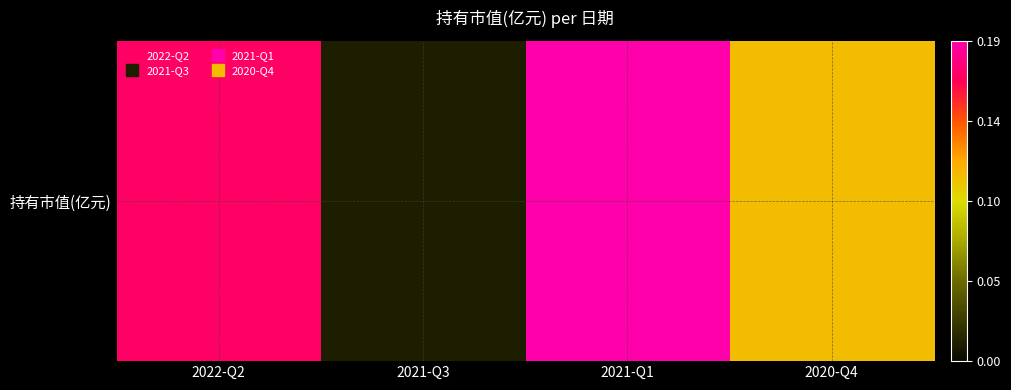

List the labels in order of value, largest first.

2021-Q1, 2022-Q2, 2020-Q4, 2021-Q3